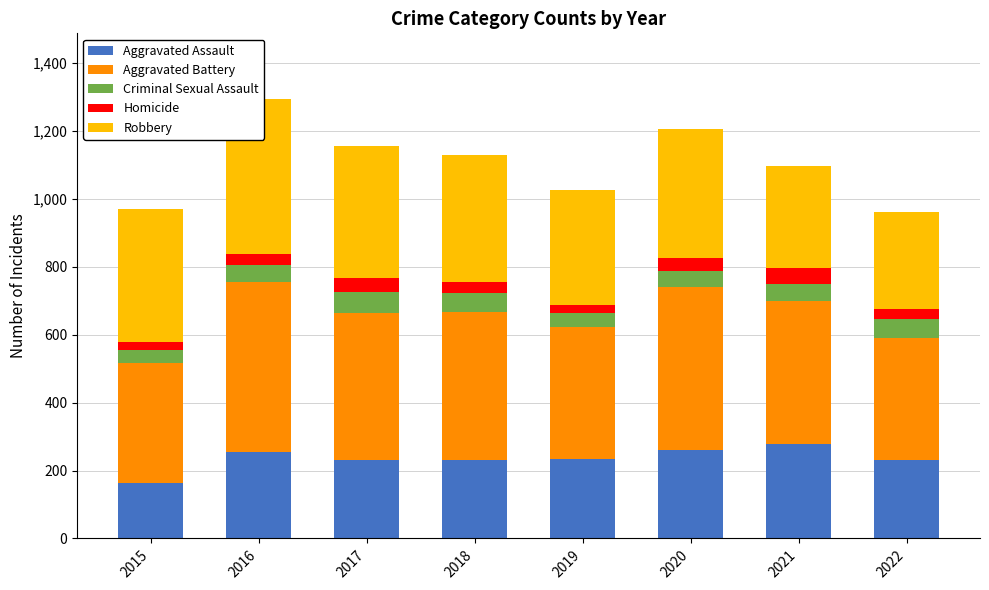

The value of Aggravated Battery at 2015 is 87. True or false?

False